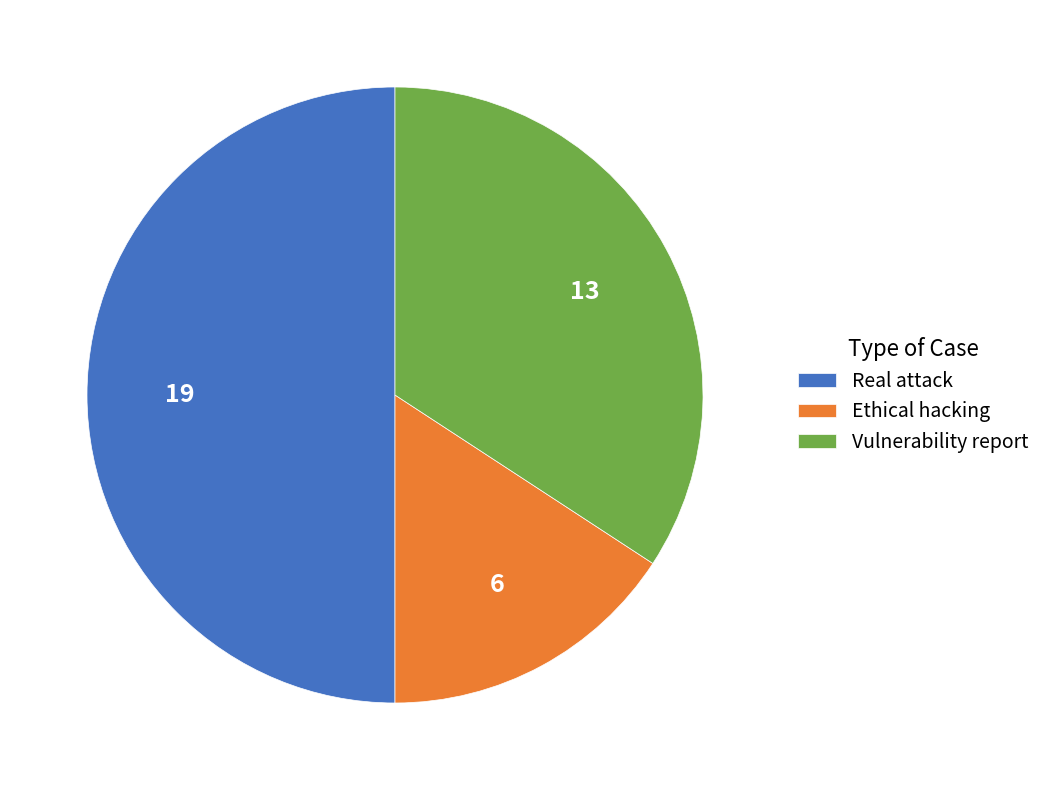

Between Ethical hacking and Real attack, which is larger?

Real attack